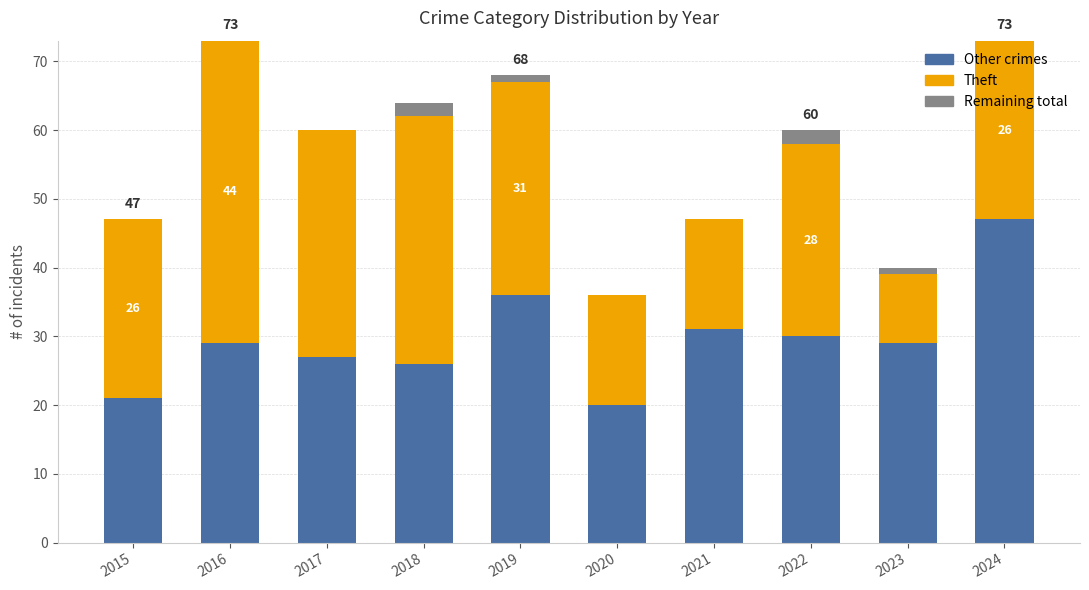

What is the total value across all series at 2018?

64